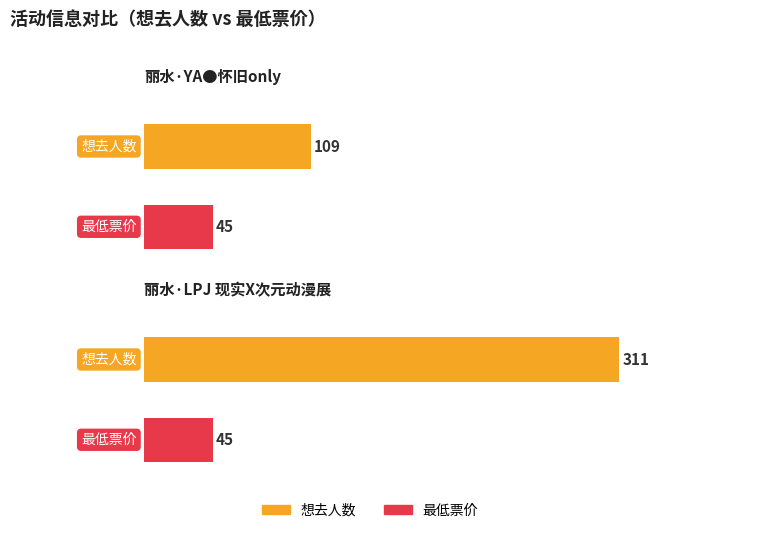

The 最低票价 series shows 69 at 丽水·LPJ 现实X次元动漫展. True or false?

False